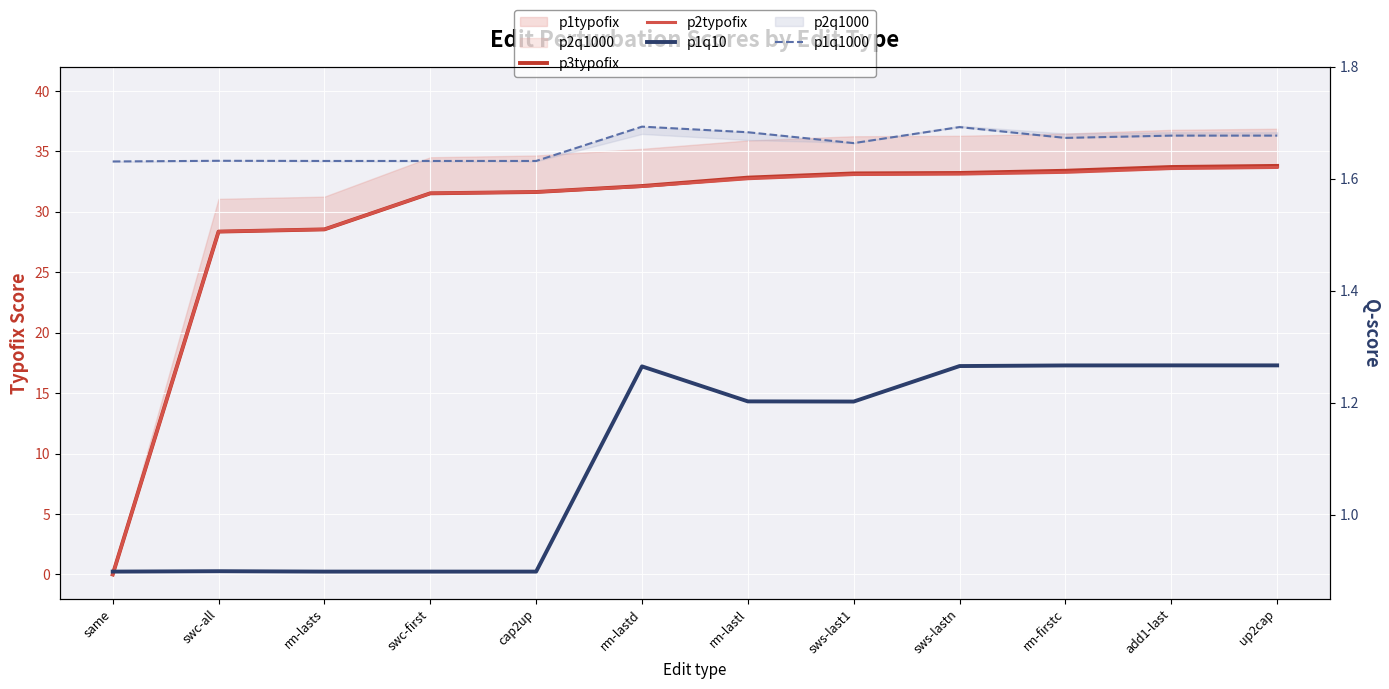

In p1q10, how many points are lower than both neighbors (excluding endpoints)?

1